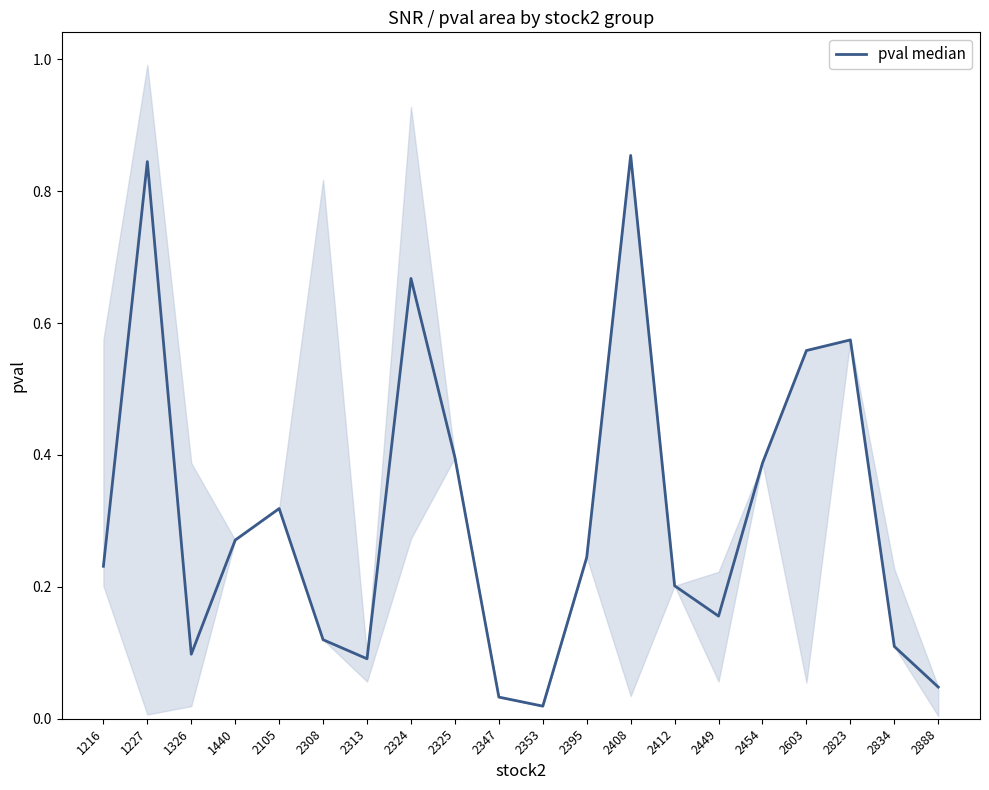

Rank the categories by value from highest to lowest.

2408, 1227, 2324, 2823, 2603, 2325, 2454, 2105, 1440, 2395, 1216, 2412, 2449, 2308, 2834, 1326, 2313, 2888, 2347, 2353